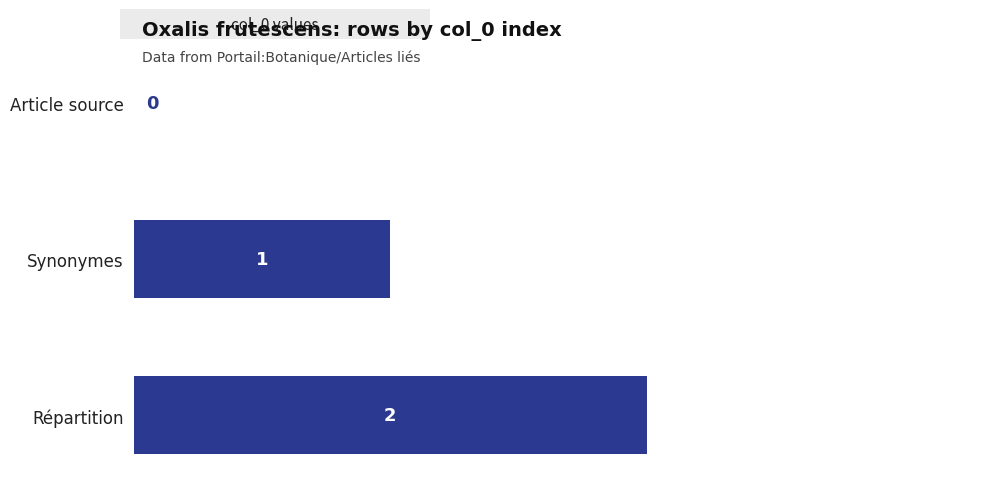

How many values are between 0 and 2?

3